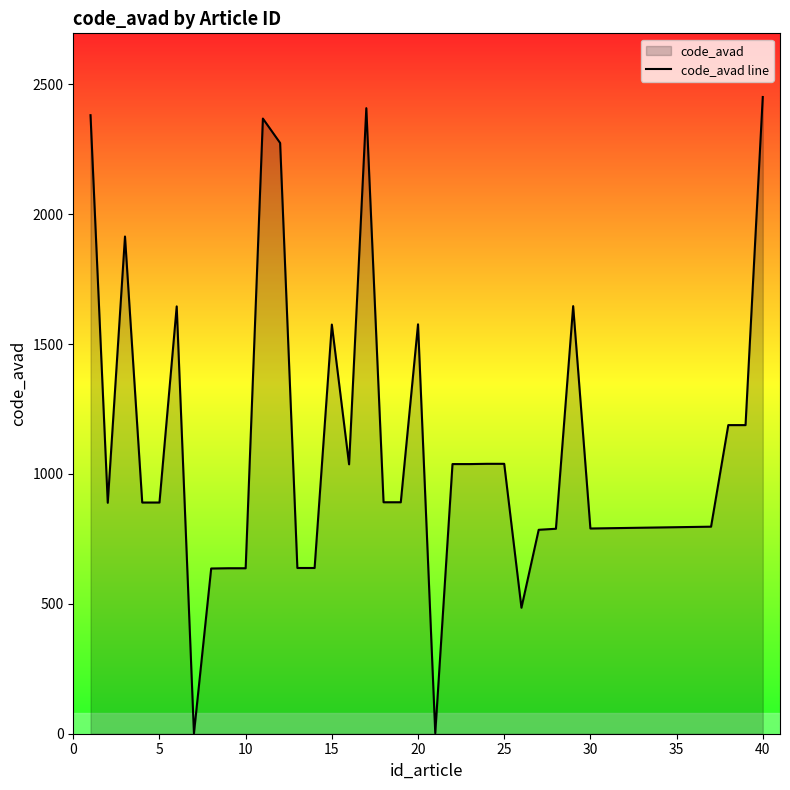

How many points are lower than both their immediate neighbors (excluding endpoints)?

6